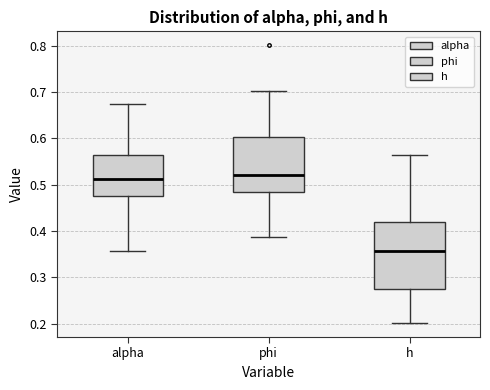

Reading left to right, read every box against the y-axis: the position of its median line, the range the box covers, and the ends of its whiskers. The values are not printed on the chart, so give them approximately, as read against the axis.

alpha: median 0.51, box 0.47 to 0.56, whiskers 0.36 to 0.67
phi: median 0.52, box 0.48 to 0.60, whiskers 0.39 to 0.70
h: median 0.36, box 0.27 to 0.42, whiskers 0.20 to 0.56